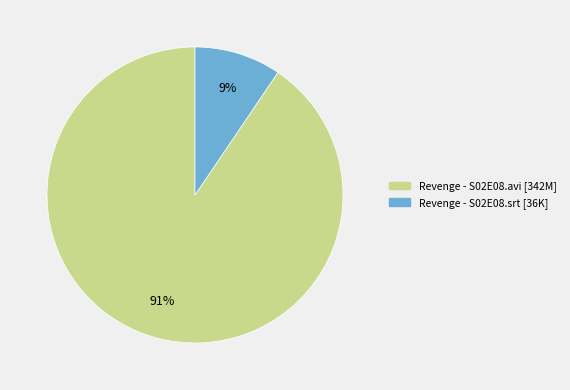

Which slice represents more than half of the pie?

Revenge - S02E08.avi